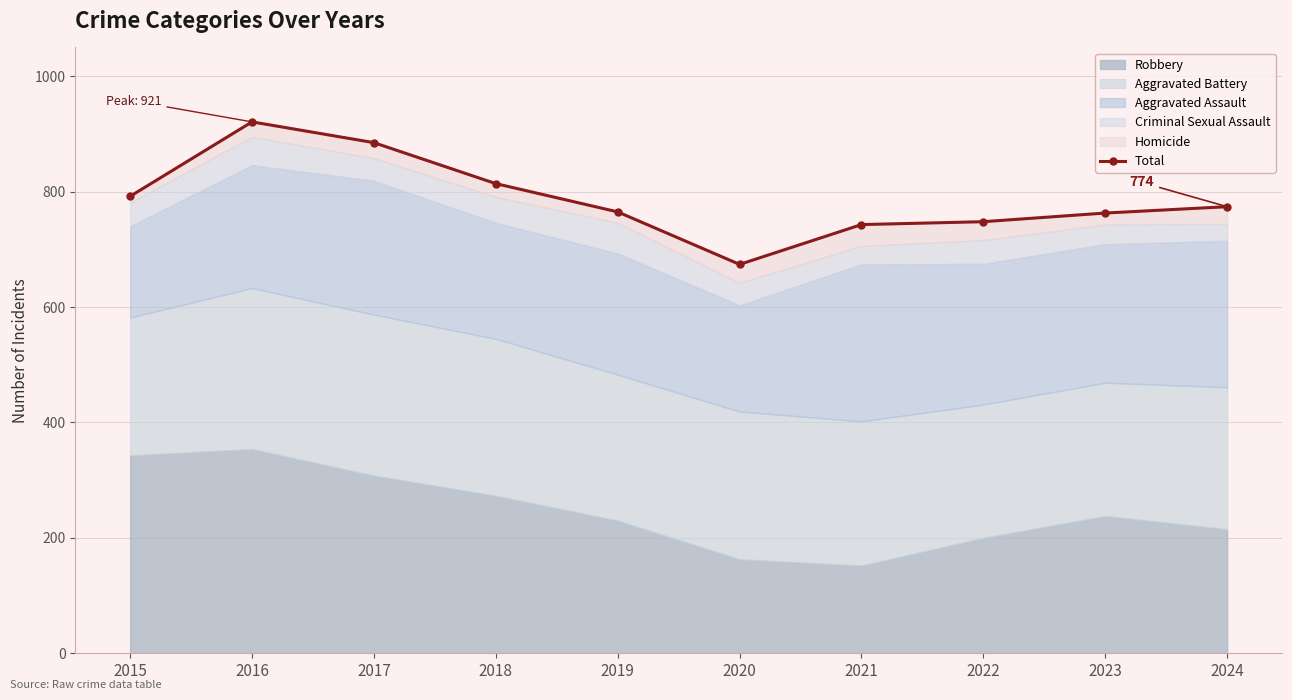

Reading left to right, extract all data points from this chart.

2015=792	2016=921	2017=885	2018=814	2019=765	2020=674	2021=743	2022=748	2023=763	2024=774